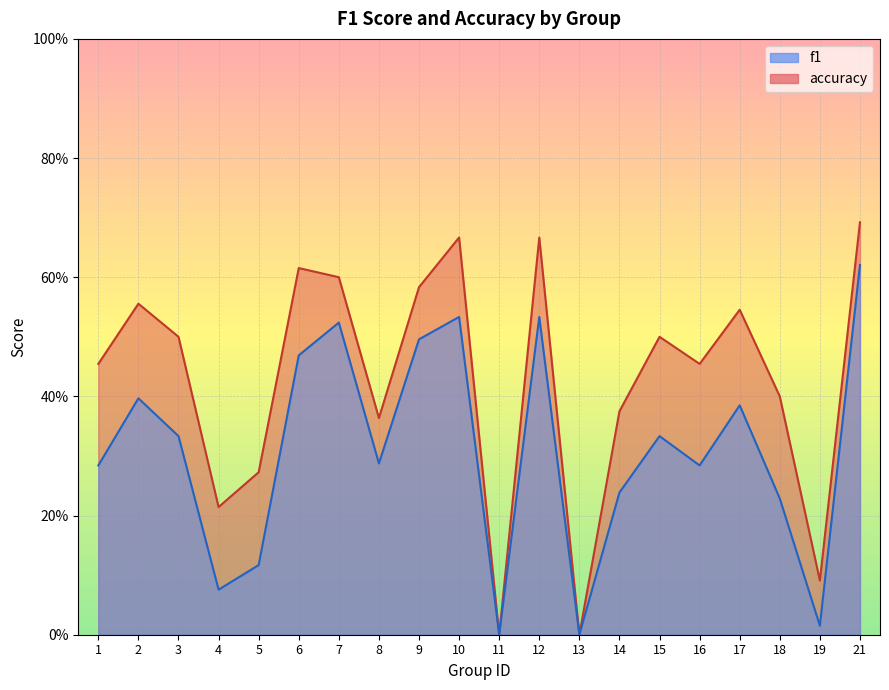

At which category is the sum across all series the highest?

21